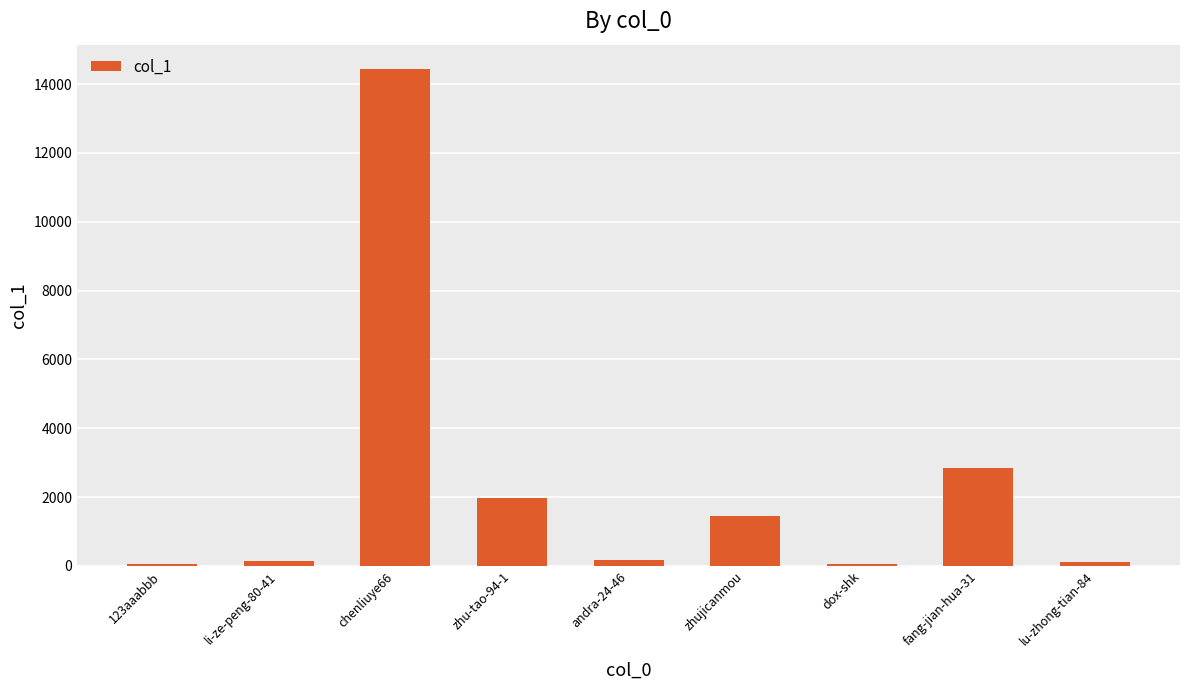

True or false: the data shows 7097 at chenliuye66.

False